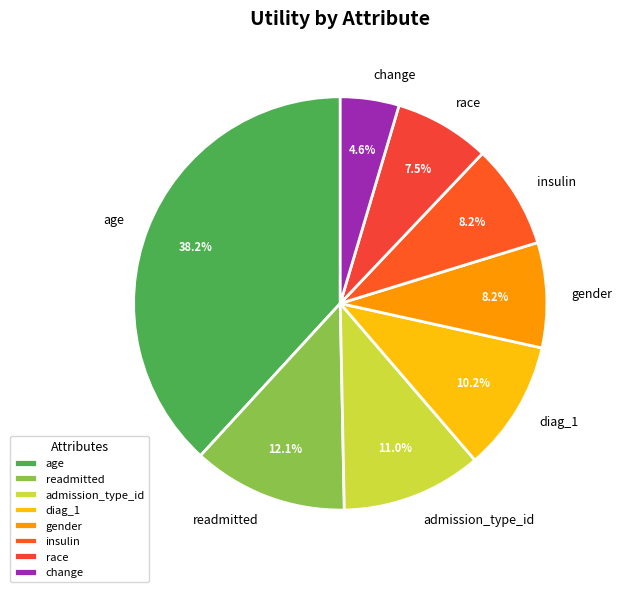

True or false: admission_type_id accounts for 2% of the total.

False